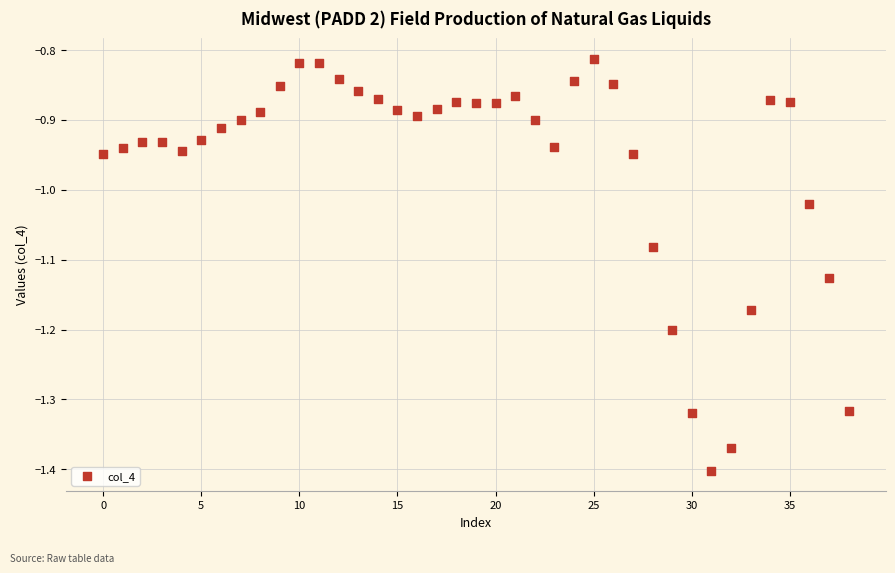

What is the range of Y values (max minus min)?

0.6